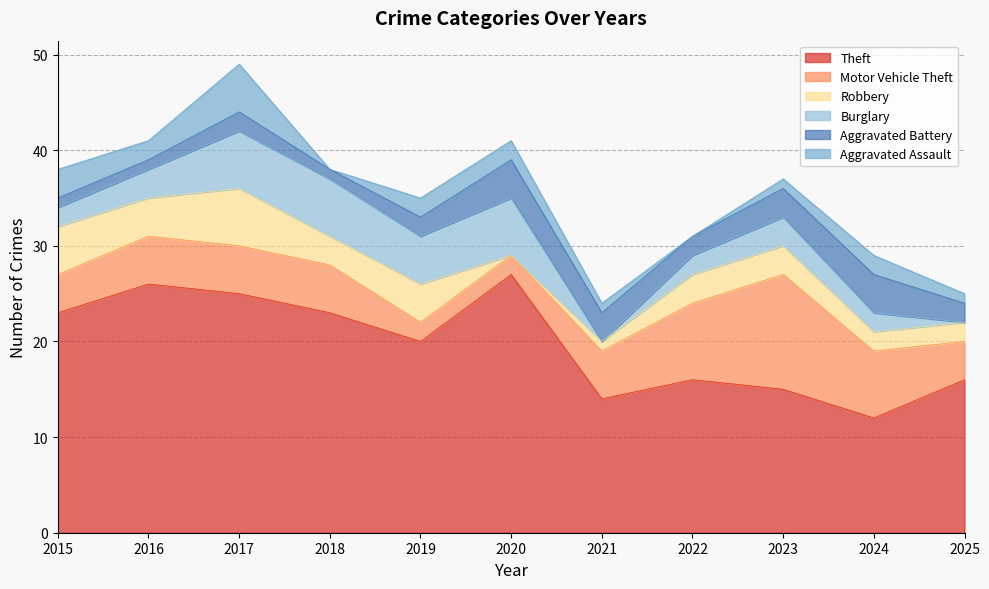

True or false: Aggravated Battery has more than 2 points higher than both neighbors.

True